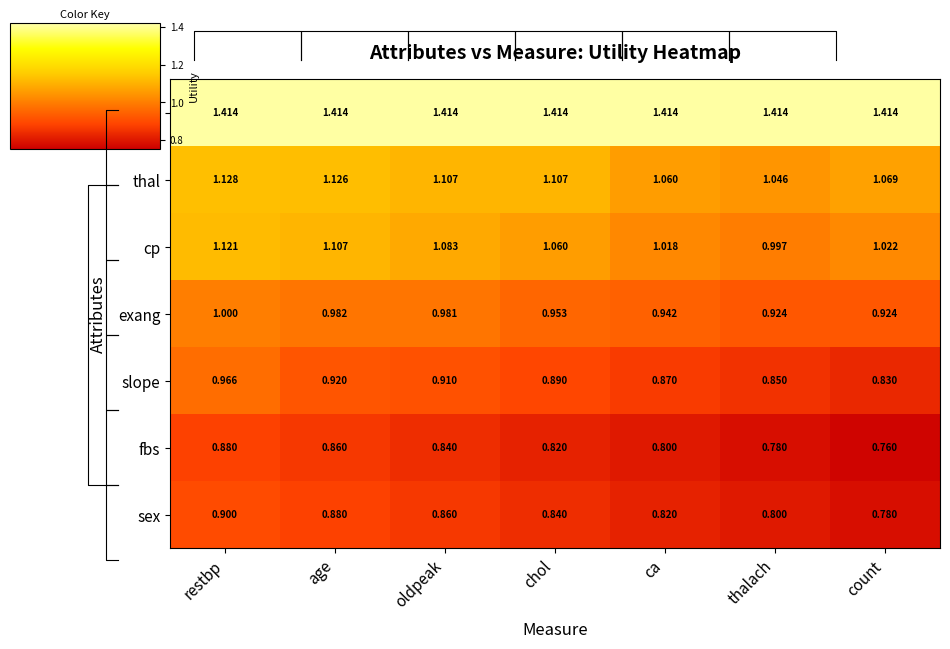

The value of exang at ca is 0.9. True or false?

True